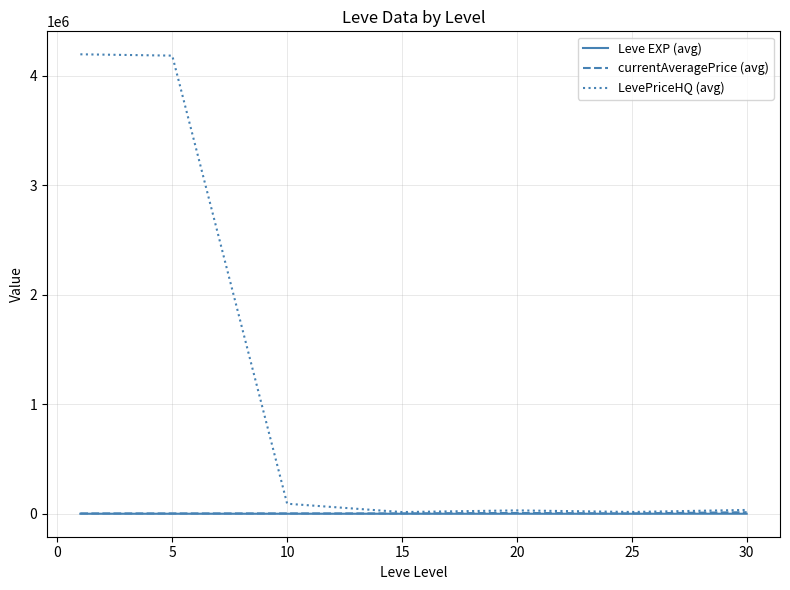

What is the maximum value shown in the chart?

4196233.3